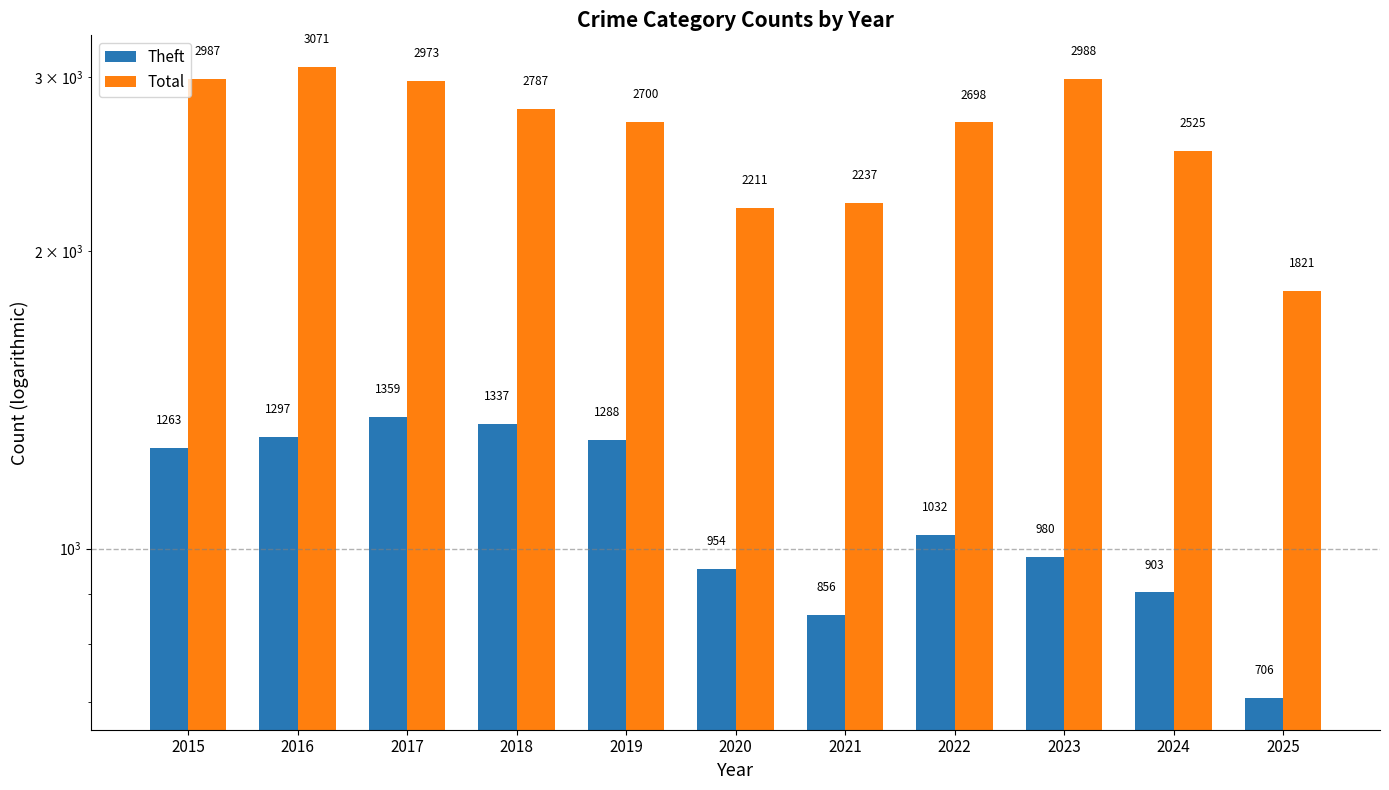

The Theft series shows 706 at 2025. True or false?

True